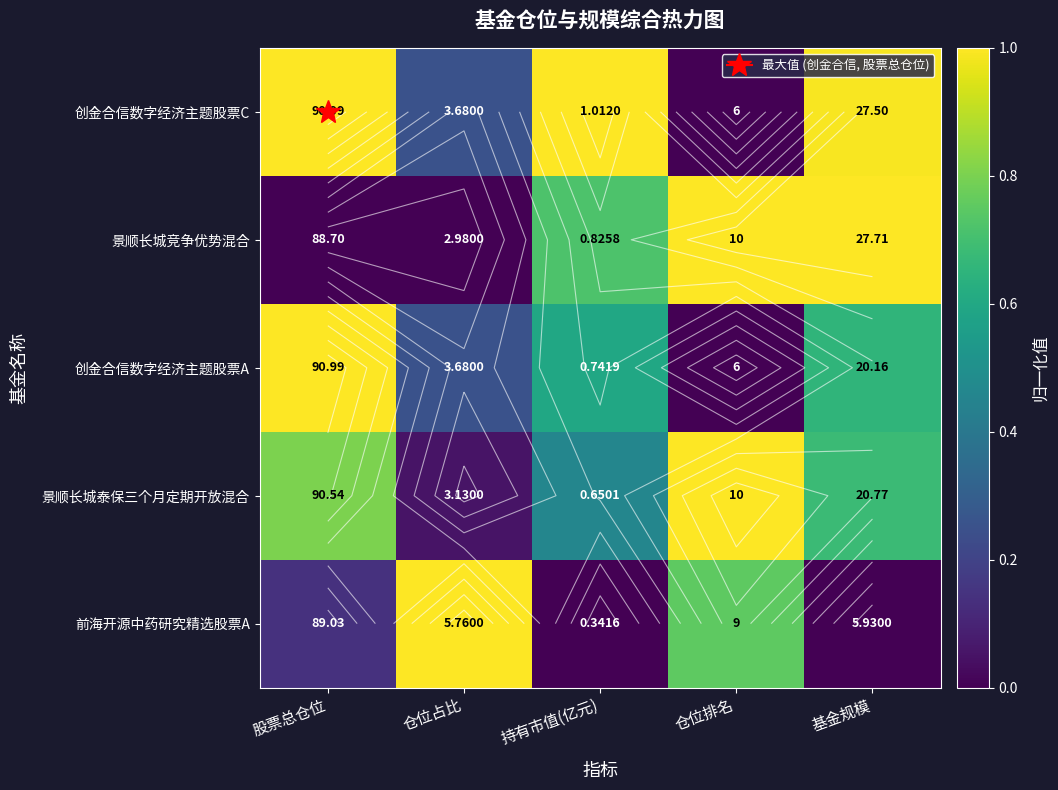

Which category has the highest value in the 景顺长城竞争优势混合 series?

仓位排名